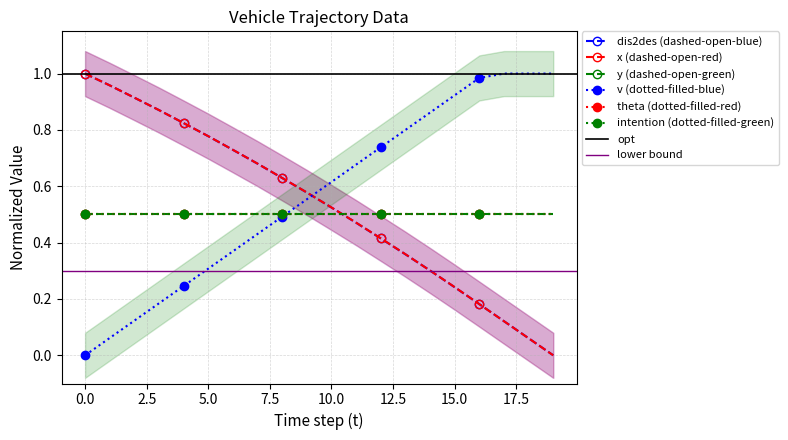

What is the difference between the second highest and minimum values in the dis2des series?

1.0